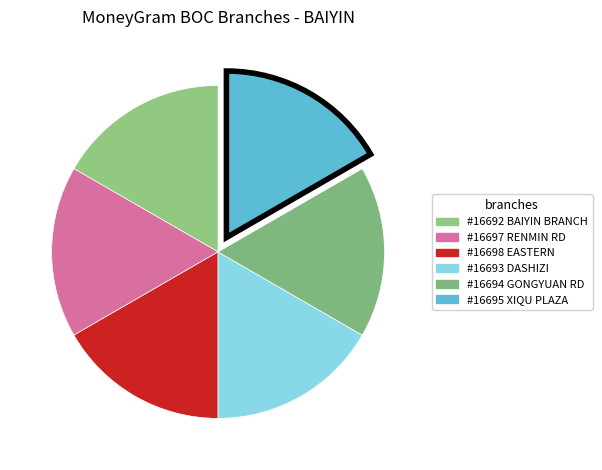

How many segments does this pie chart have?

6